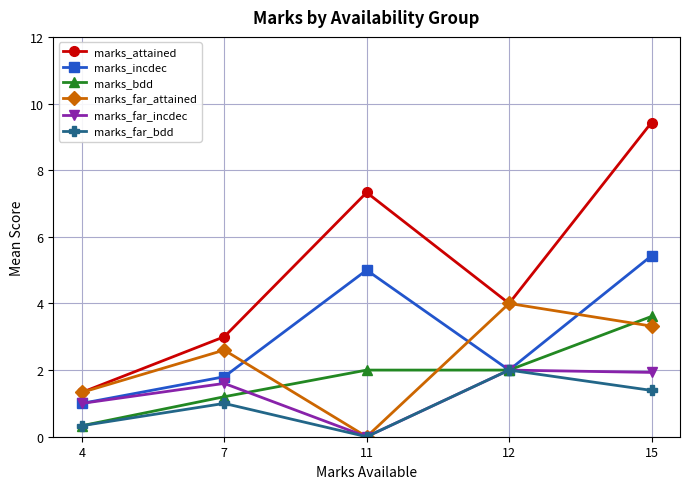

Is it true that marks_attained equals 4.0 at 12?

True